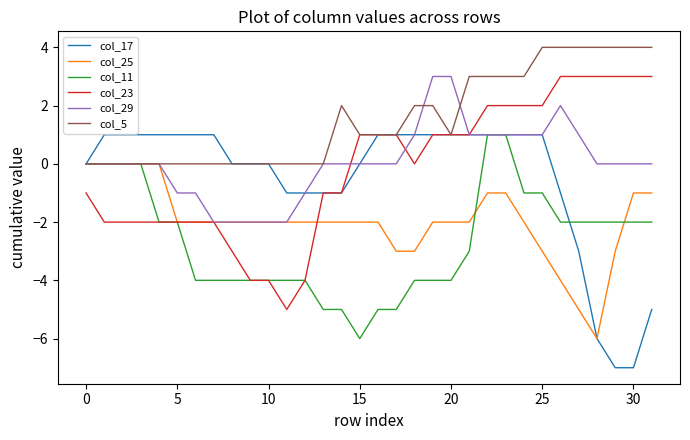

Which series has the largest total across all categories?

col_5